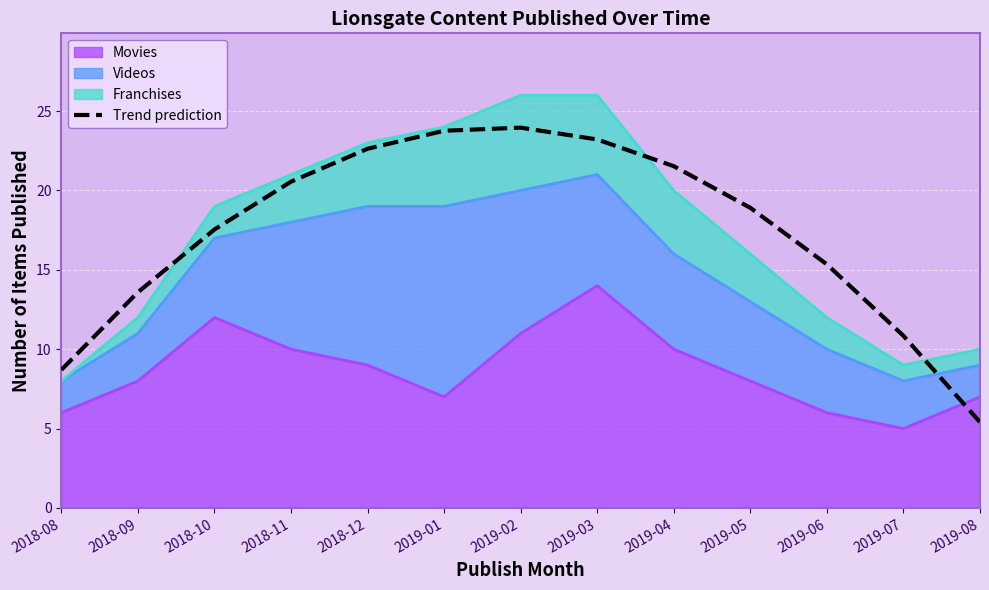

Reading right to left, extract all data points from this chart.

2019-08=5.4	2019-07=10.8	2019-06=15.3	2019-05=18.9	2019-04=21.5	2019-03=23.2	2019-02=24.0	2019-01=23.8	2018-12=22.6	2018-11=20.6	2018-10=17.5	2018-09=13.6	2018-08=8.7